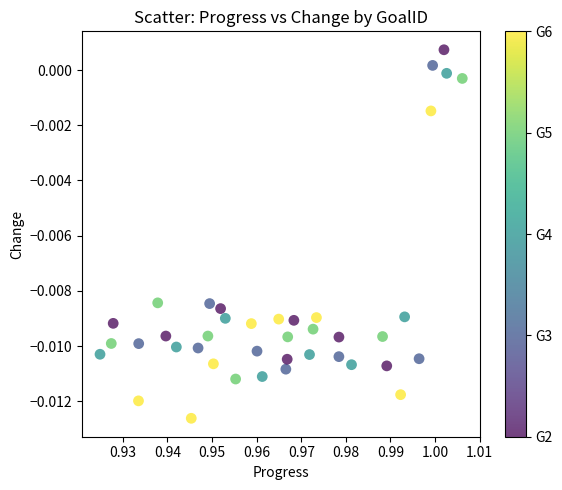

How many points are shown in the scatter plot?

40